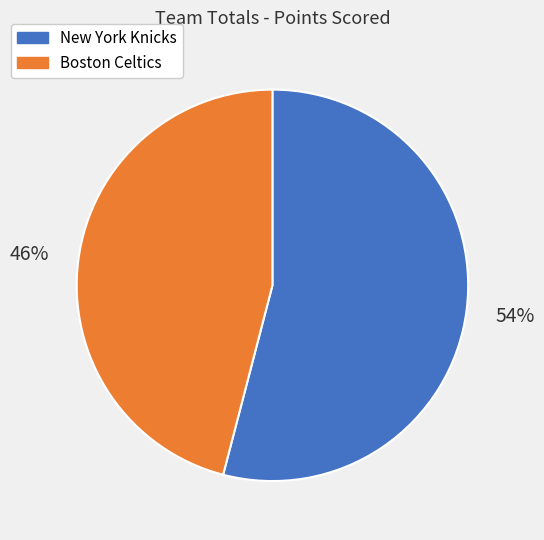

To the nearest percent, what portion does New York Knicks represent?

54%